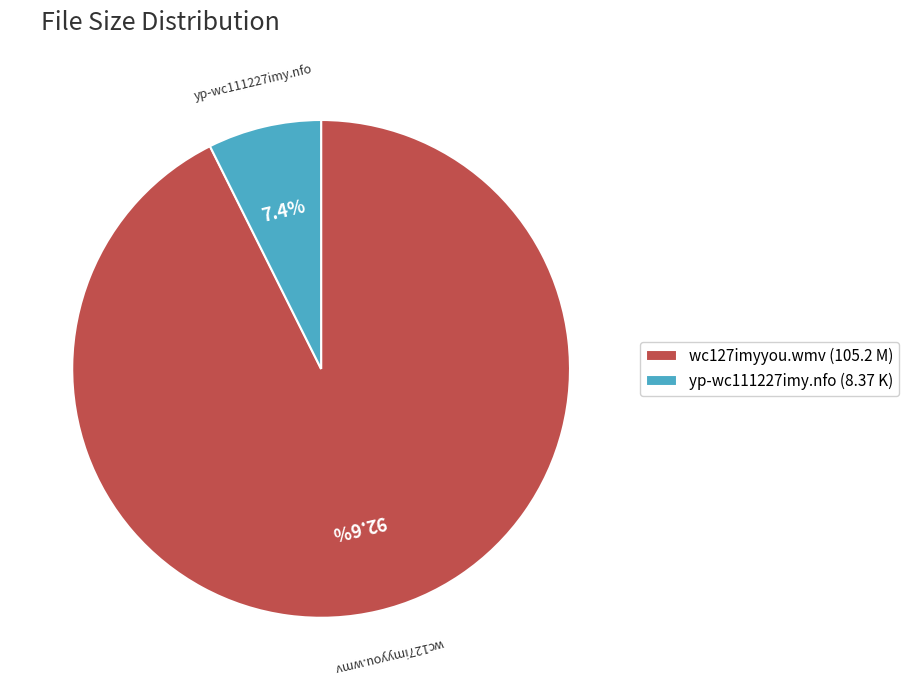

To the nearest percent, what percentage of the pie is wc127imyyou.wmv?

93%